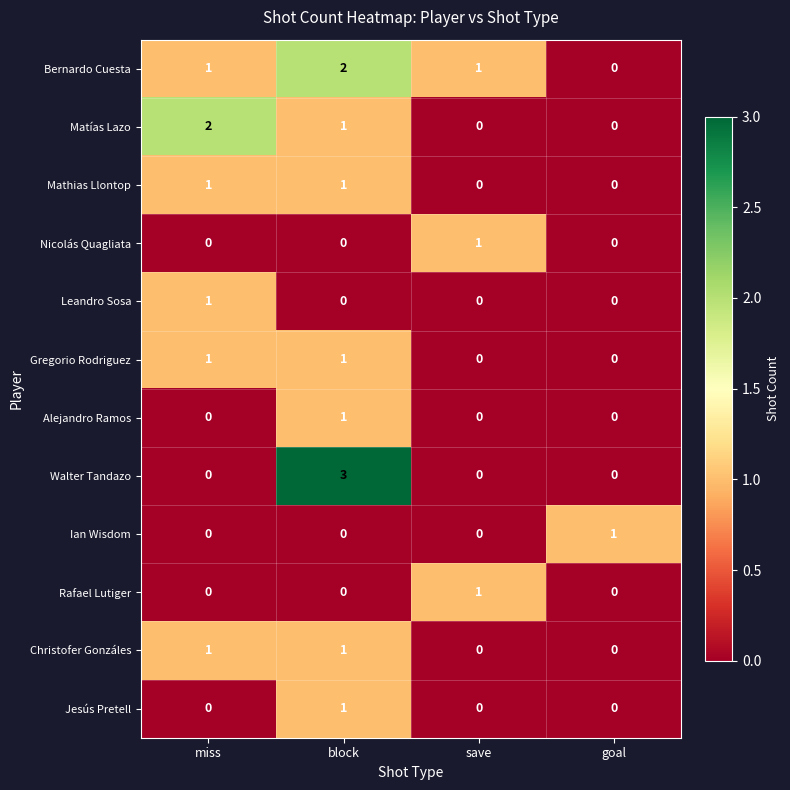

Which series has the largest range (max minus min)?

Walter Tandazo